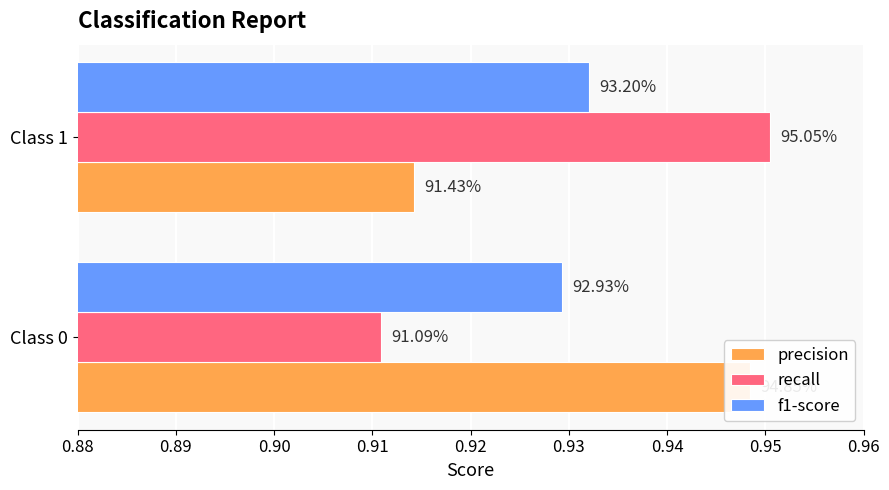

What is the highest value of the precision series?

0.9